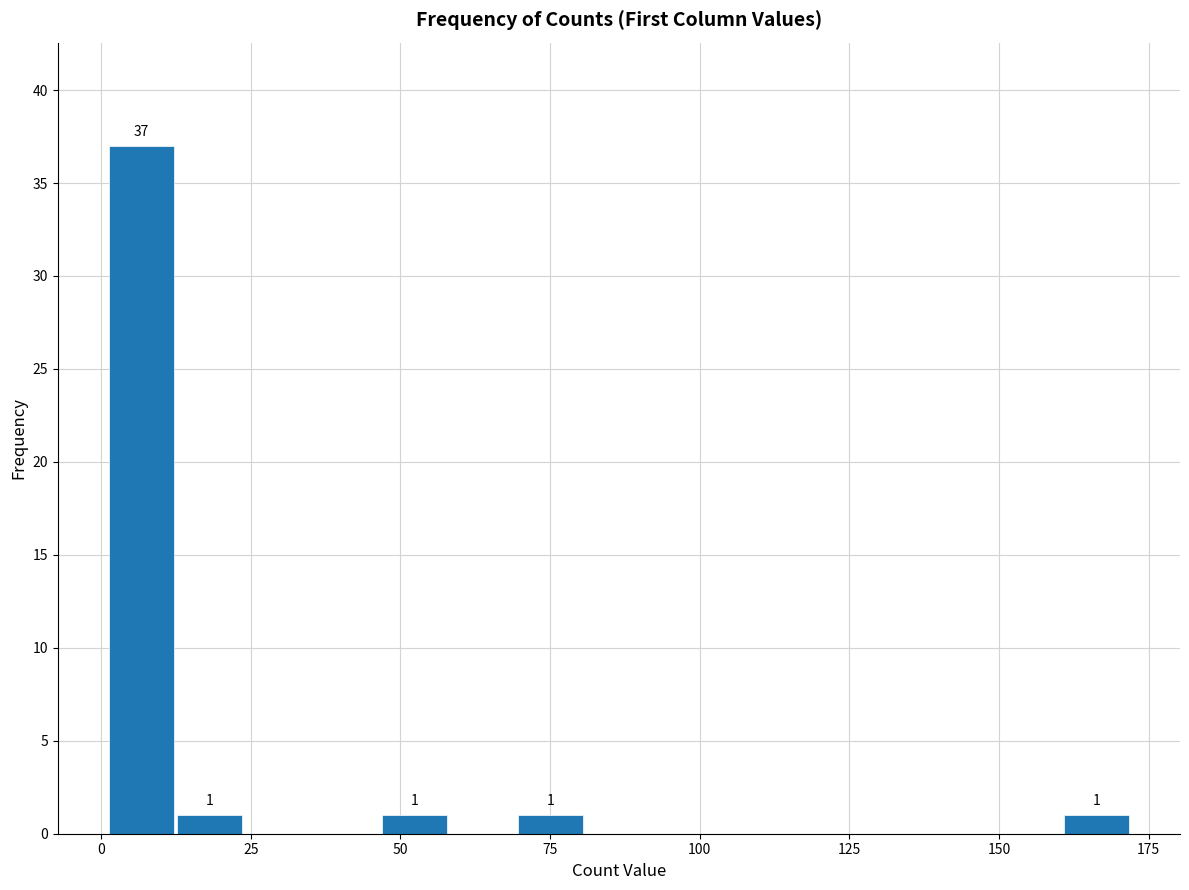

Read against the x-axis, roughly where is the centre of the tallest bar?

5